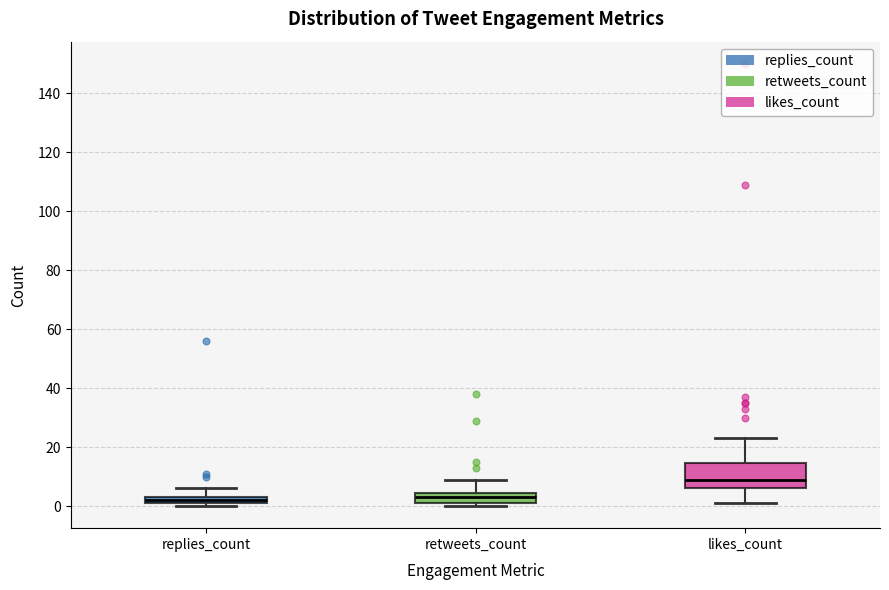

Comparing the boxes themselves (not the whiskers), which one is the tallest?

likes_count